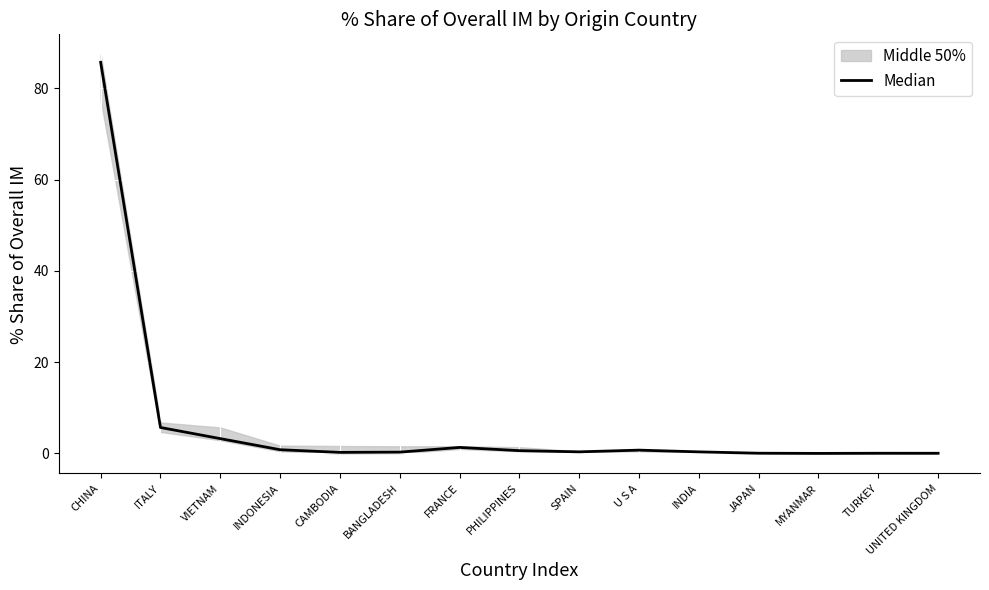

What is the value of the 3rd point from the left?

3.3